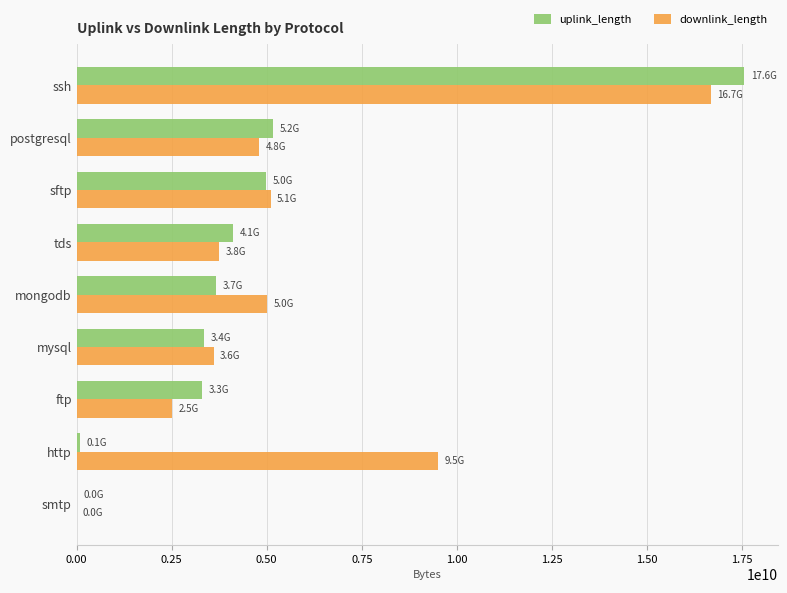

Which series has the largest range (max minus min)?

uplink_length